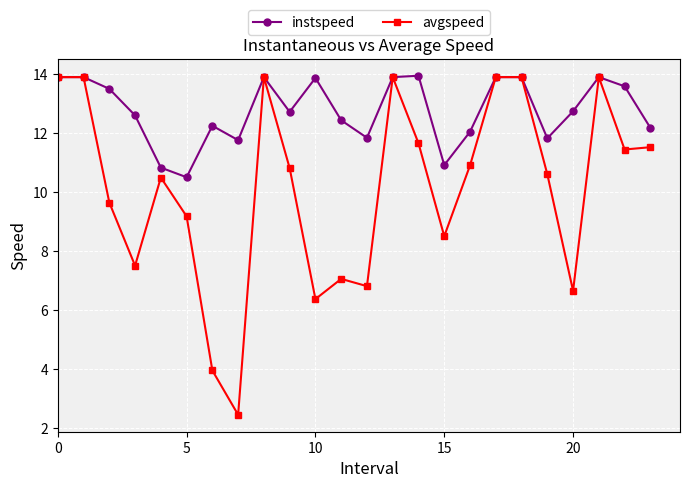

Rank the series by their average value, from highest to lowest.

instspeed, avgspeed